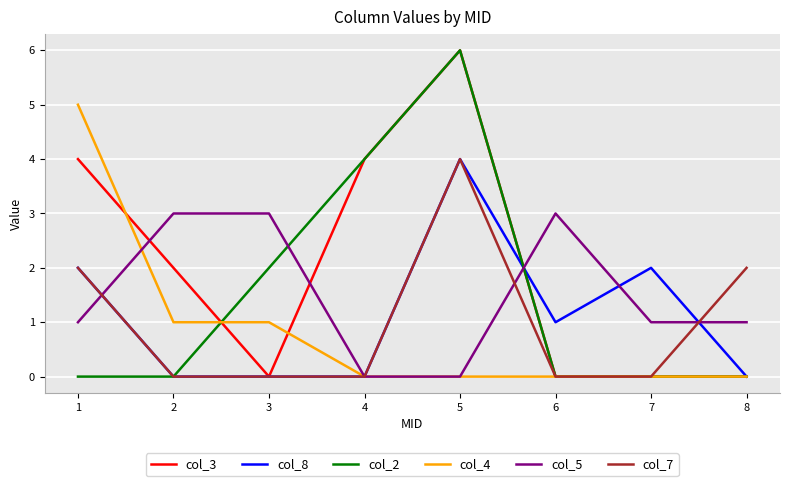

How many distinct data groups are displayed?

6